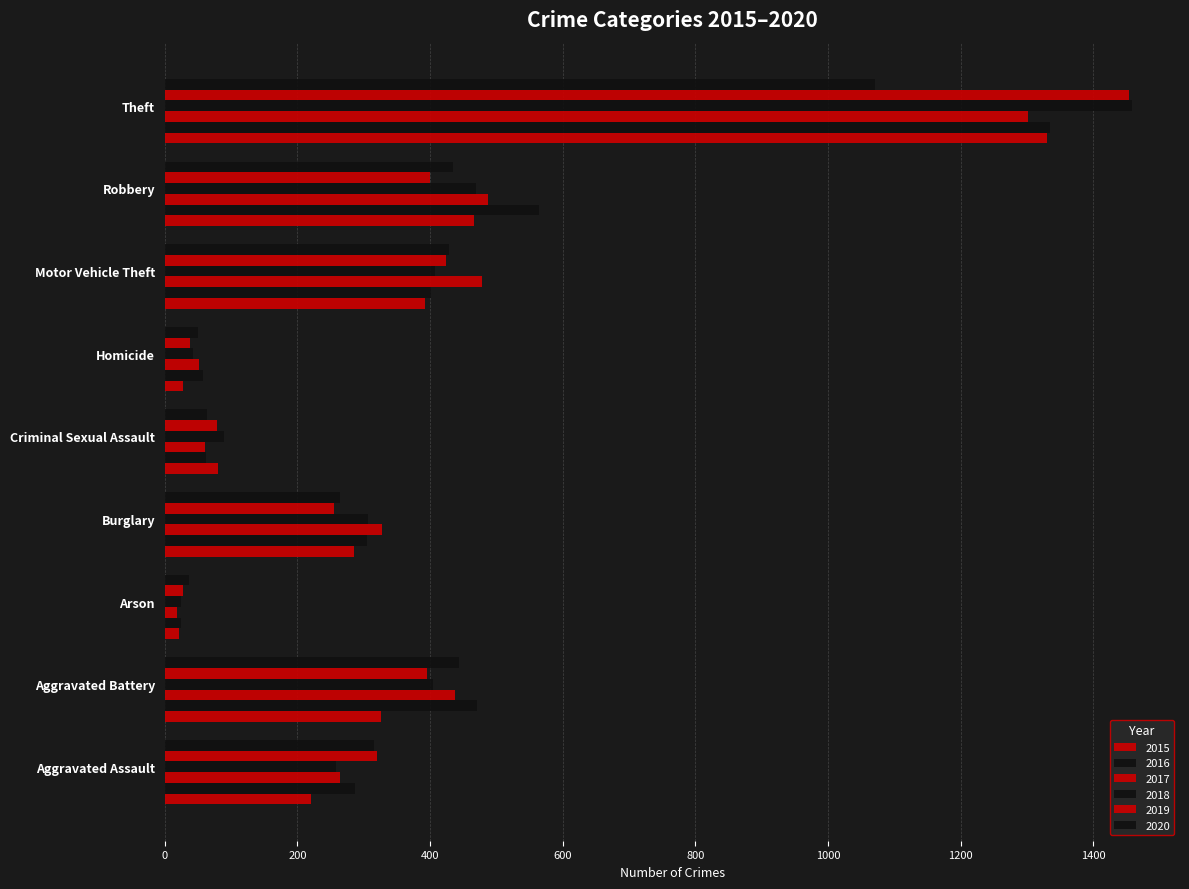

What is the total value across all series at Arson?

151